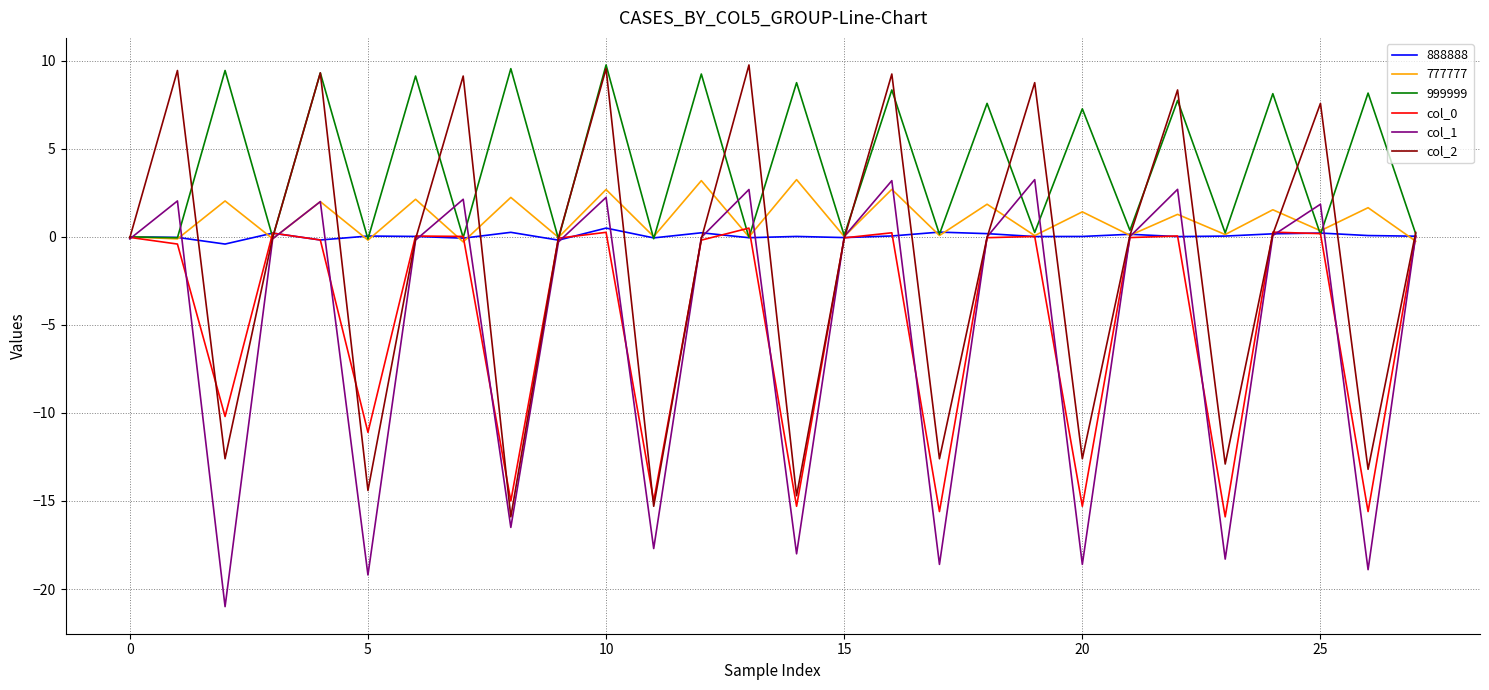

What is the maximum value shown in the chart?

9.8